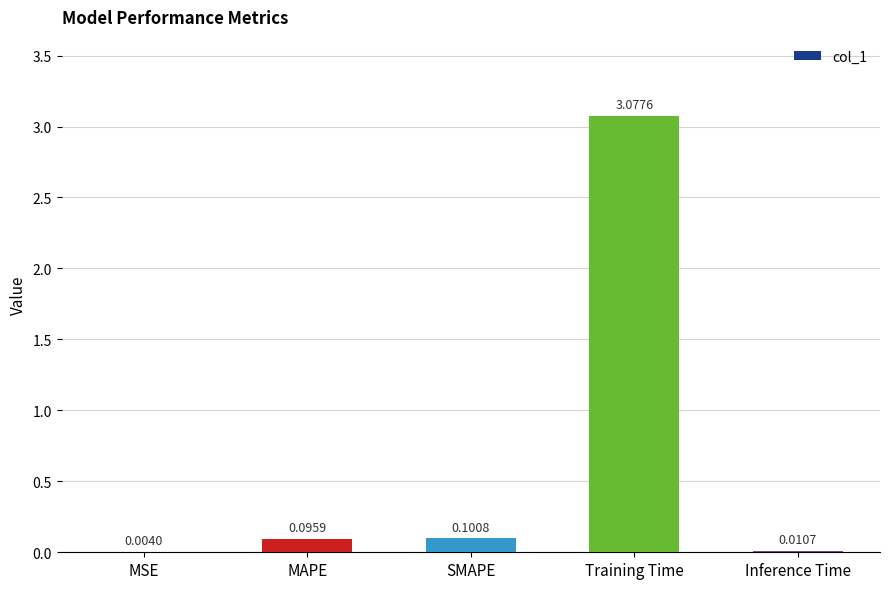

Between MSE and MAPE, which is larger?

MAPE